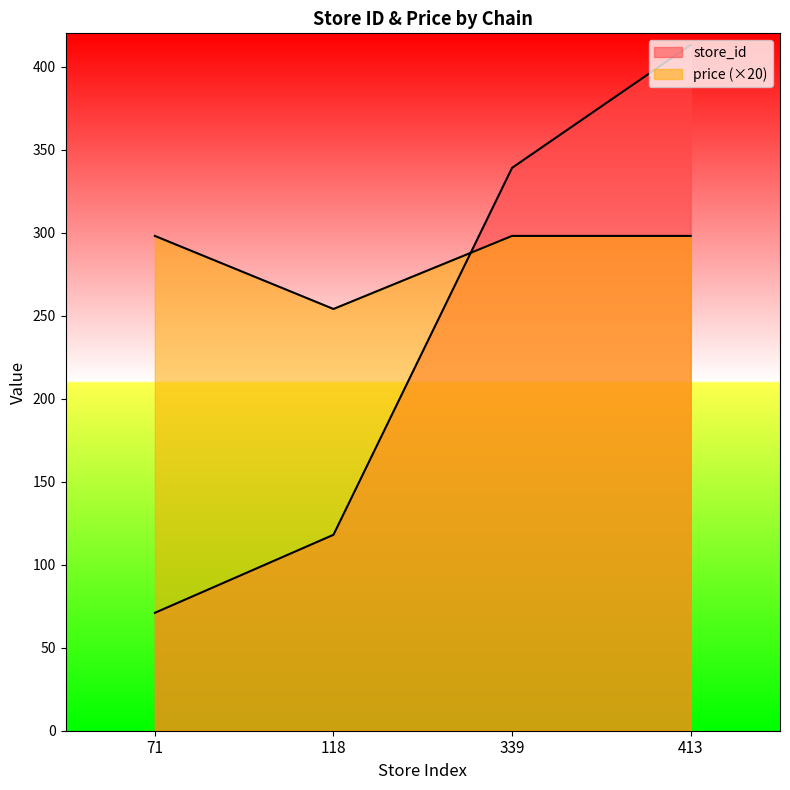

Reading right to left, list all the values displayed in this chart.

store_id: 413=413	339=339	118=118	71=71
price: 413=298	339=298	118=254	71=298